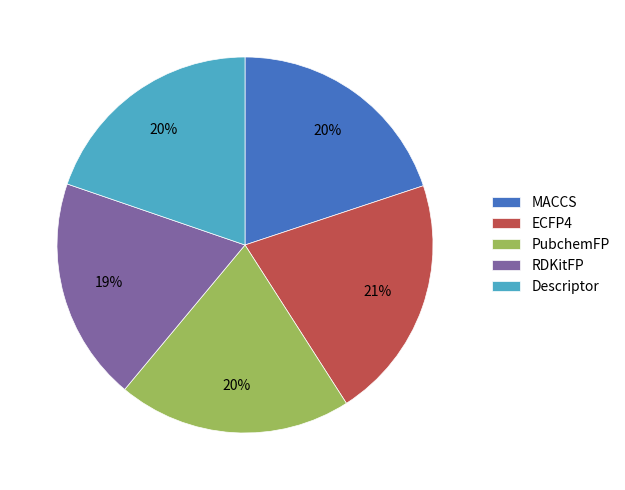

To the nearest percent, what percentage of the pie is RDKitFP?

19%